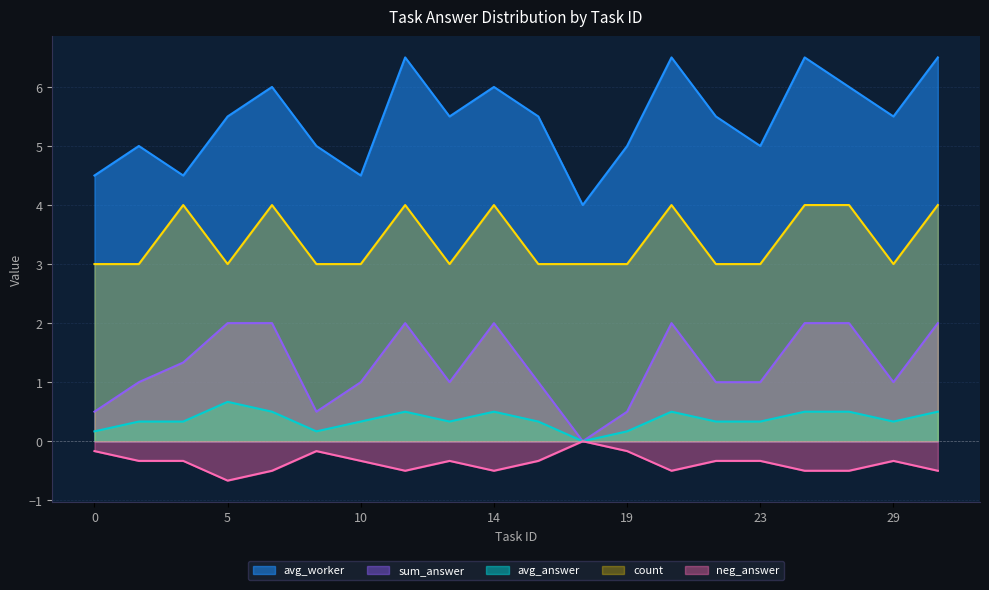

How many values in the count series exceed 3?

8